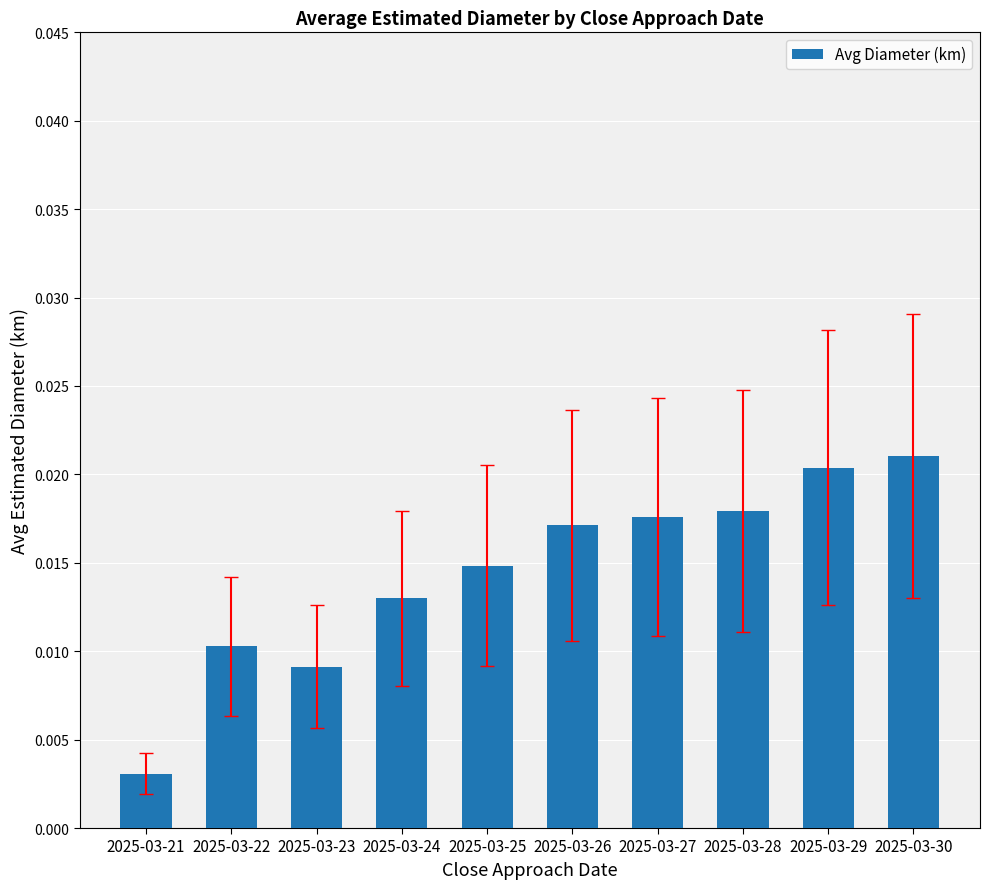

Where is the data nearest to the value 0?

2025-03-21